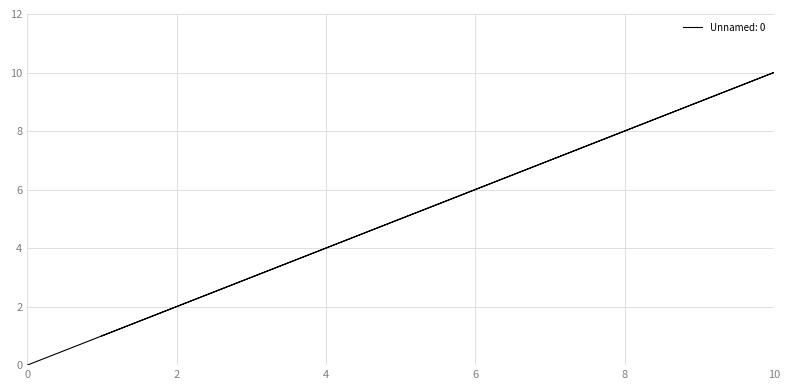

How many values are below 5?

5